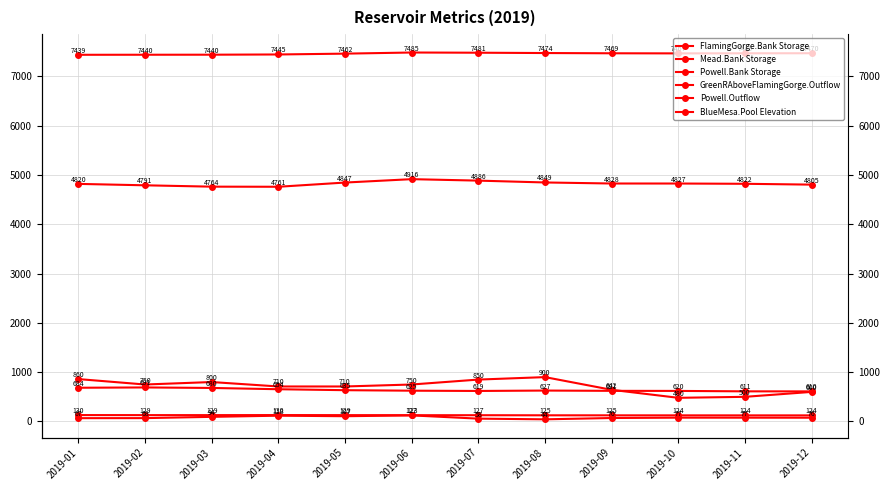

Reading right to left, what are all the values shown in this chart?

FlamingGorge.Bank Storage: 2019-12=123.6	2019-11=123.8	2019-10=124.1	2019-09=124.6	2019-08=125.3	2019-07=127.1	2019-06=127.3	2019-05=128.8	2019-04=129.9	2019-03=129.0	2019-02=128.9	2019-01=129.9
Mead.Bank Storage: 2019-12=610.5	2019-11=611.3	2019-10=619.9	2019-09=621.4	2019-08=627.2	2019-07=619.1	2019-06=624.5	2019-05=634.8	2019-04=654.2	2019-03=680.1	2019-02=690.5	2019-01=684.2
Powell.Bank Storage: 2019-12=4804.8	2019-11=4821.7	2019-10=4827.1	2019-09=4827.5	2019-08=4848.7	2019-07=4886.0	2019-06=4915.8	2019-05=4846.9	2019-04=4761.4	2019-03=4763.6	2019-02=4791.0	2019-01=4819.7
GreenRAboveFlamingGorge.Outflow: 2019-12=76.3	2019-11=76.9	2019-10=77.4	2019-09=70.4	2019-08=43.7	2019-07=57.5	2019-06=123.5	2019-05=106.6	2019-04=117.6	2019-03=93.9	2019-02=68.1	2019-01=67.3
Powell.Outflow: 2019-12=600.0	2019-11=500.0	2019-10=480.0	2019-09=642.4	2019-08=900.0	2019-07=850.0	2019-06=750.0	2019-05=710.0	2019-04=710.0	2019-03=800.0	2019-02=750.0	2019-01=860.0
BlueMesa.Pool Elevation: 2019-12=7470.0	2019-11=7469.0	2019-10=7467.2	2019-09=7469.2	2019-08=7474.2	2019-07=7480.7	2019-06=7484.8	2019-05=7462.0	2019-04=7445.2	2019-03=7440.4	2019-02=7439.6	2019-01=7438.6